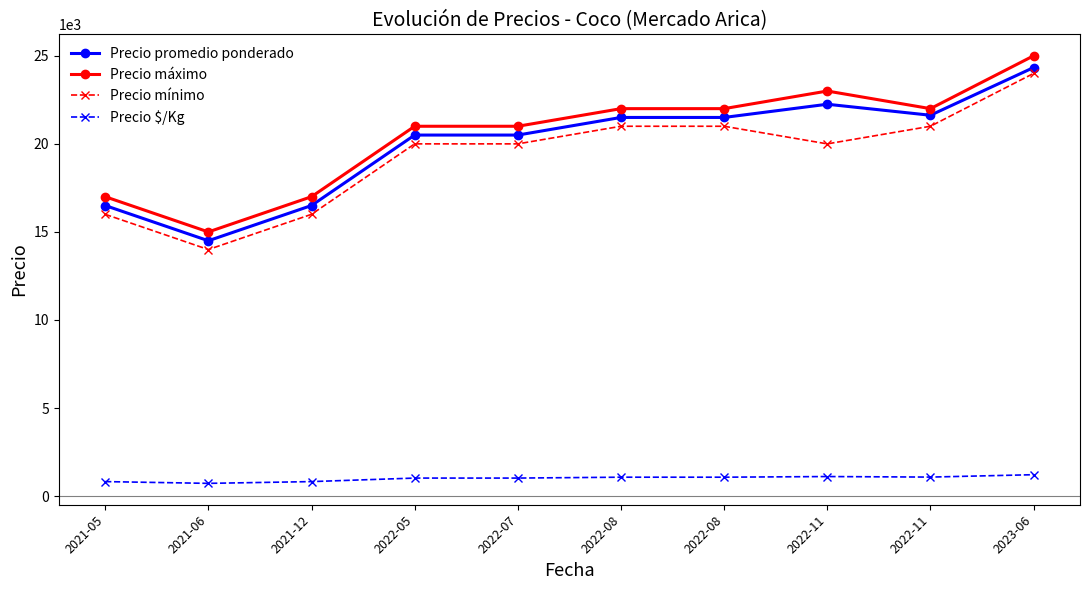

Reading left to right, list all the values displayed in this chart.

Precio promedio ponderado: 16500	14500	16500	20500	20500	21500	21500	22250	21625	24333
Precio máximo: 17000	15000	17000	21000	21000	22000	22000	23000	22000	25000
Precio mínimo: 16000	14000	16000	20000	20000	21000	21000	20000	21000	24000
Precio $/Kg: 825	725	825	1025	1025	1075	1075	1112	1081	1217